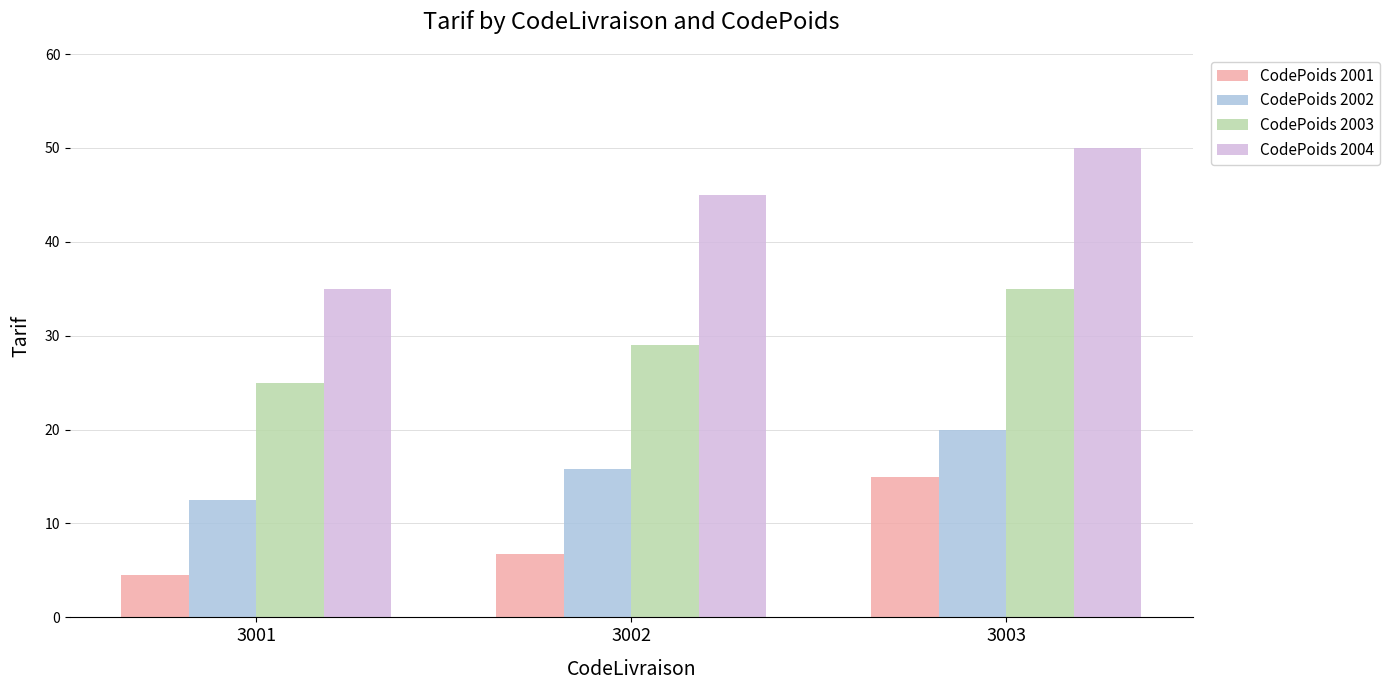

The value of CodePoids 2002 at 3002 is 5.6. True or false?

False